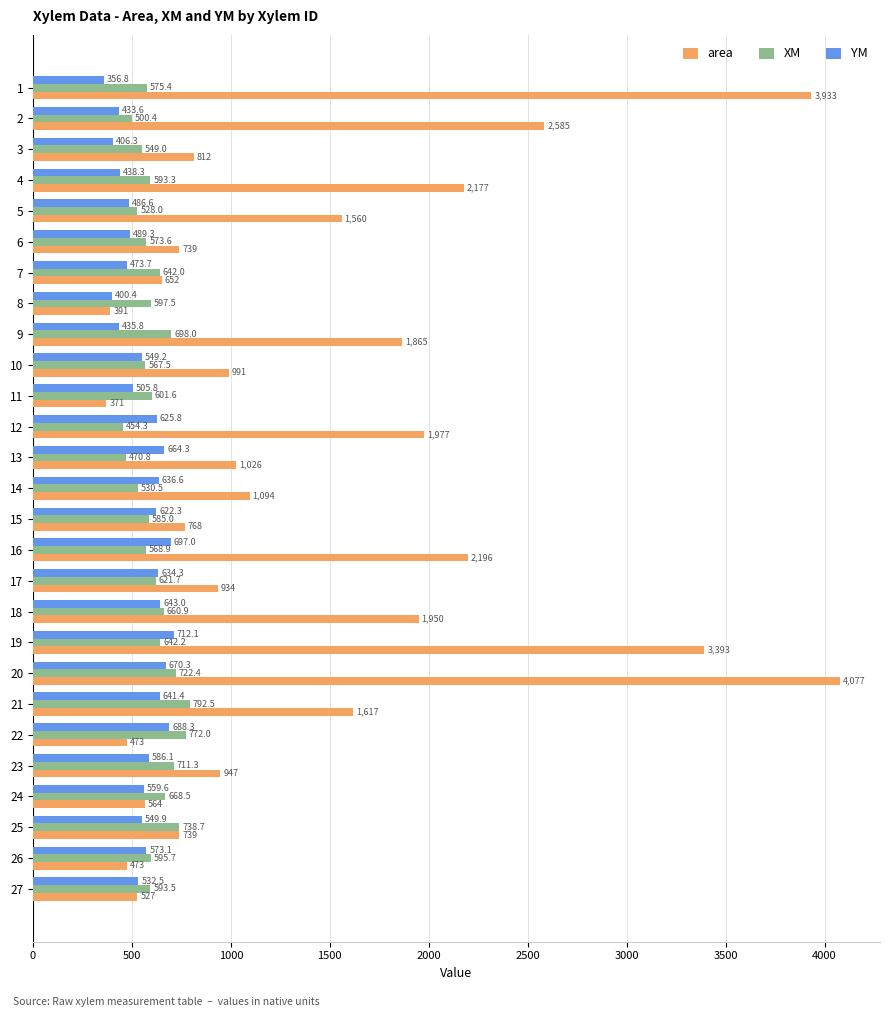

What is the difference between the maximum and second lowest values in the XM series?

321.7